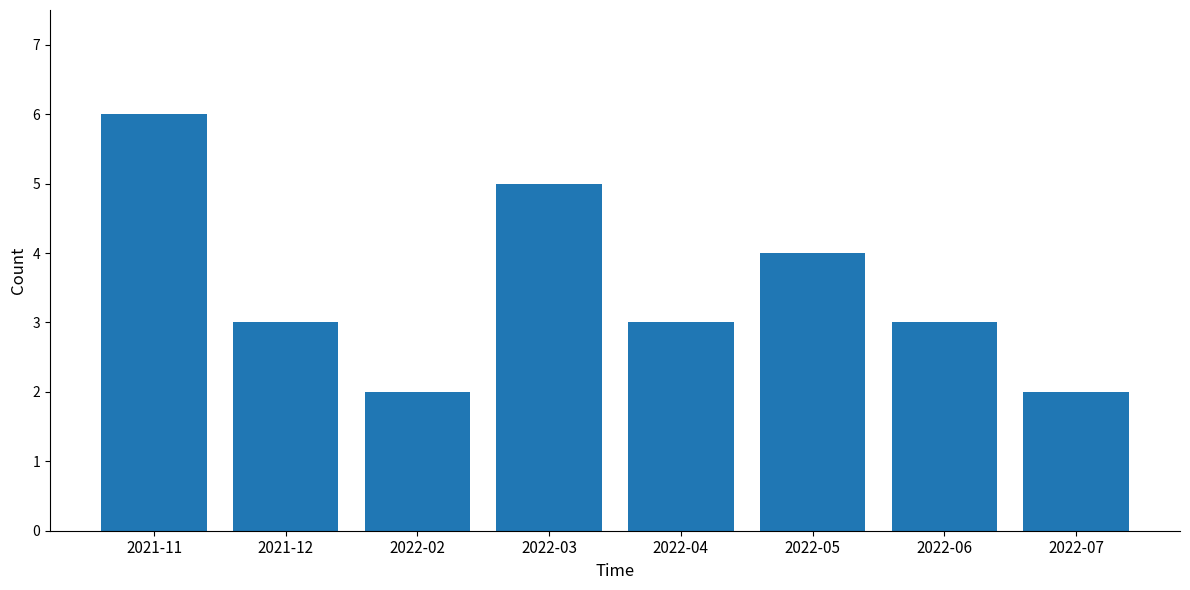

At which category does the chart reach its peak across all series?

2021-11